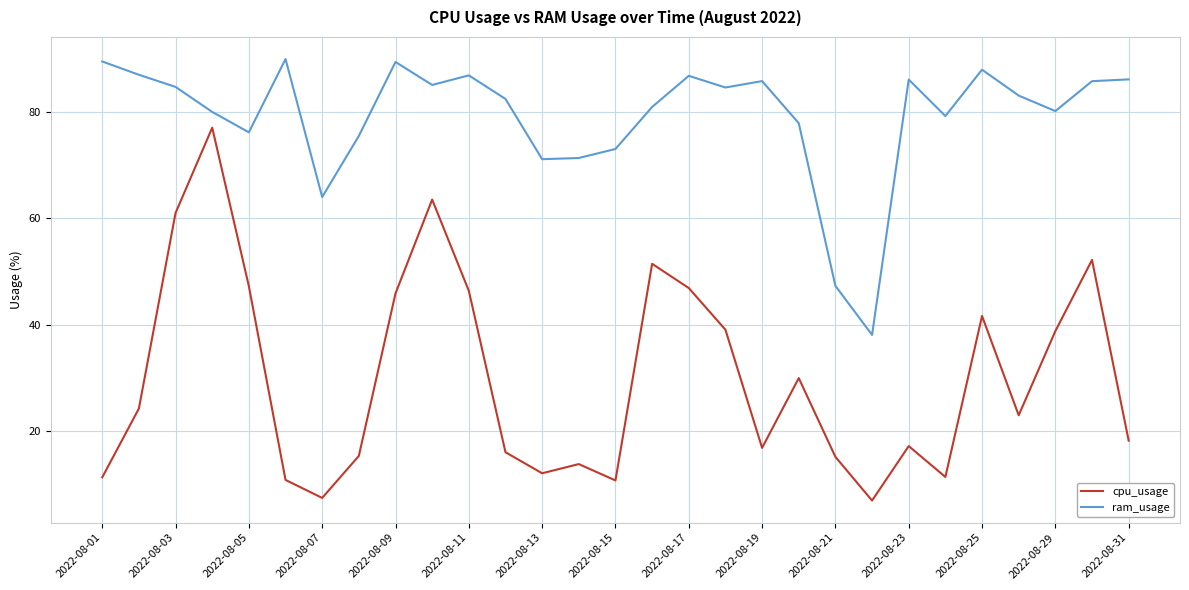

Which series has the largest range (max minus min)?

cpu_usage